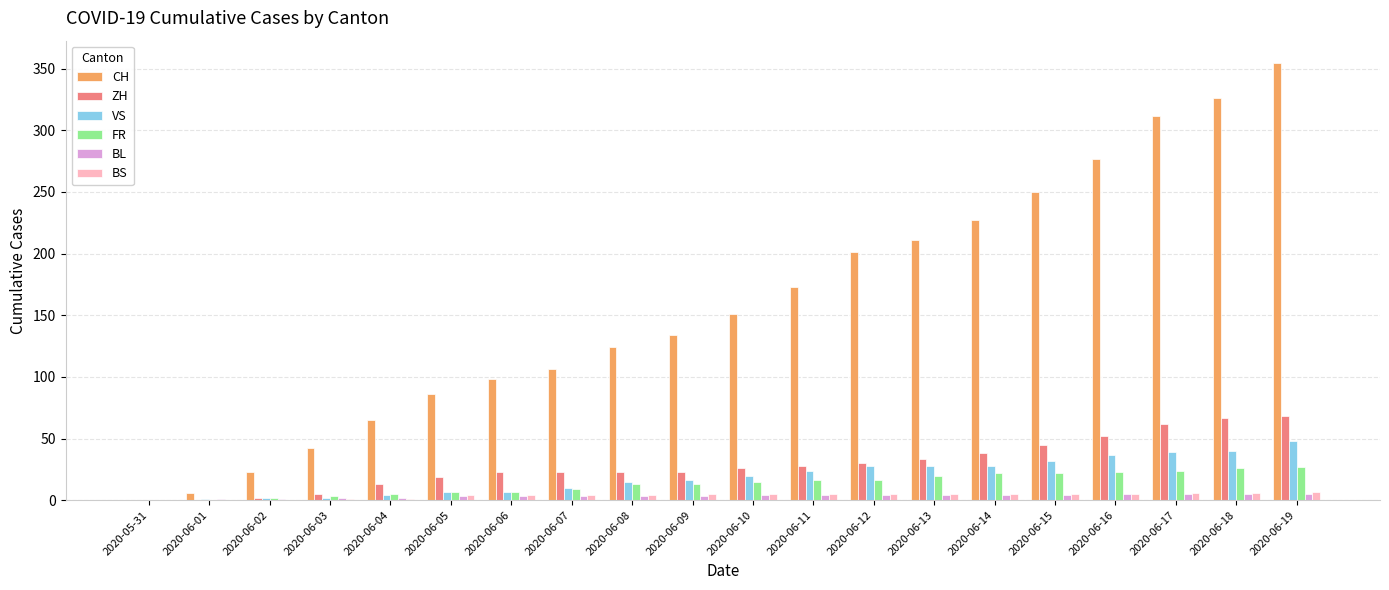

What are all the series names shown in the legend?

CH, ZH, VS, FR, BL, BS